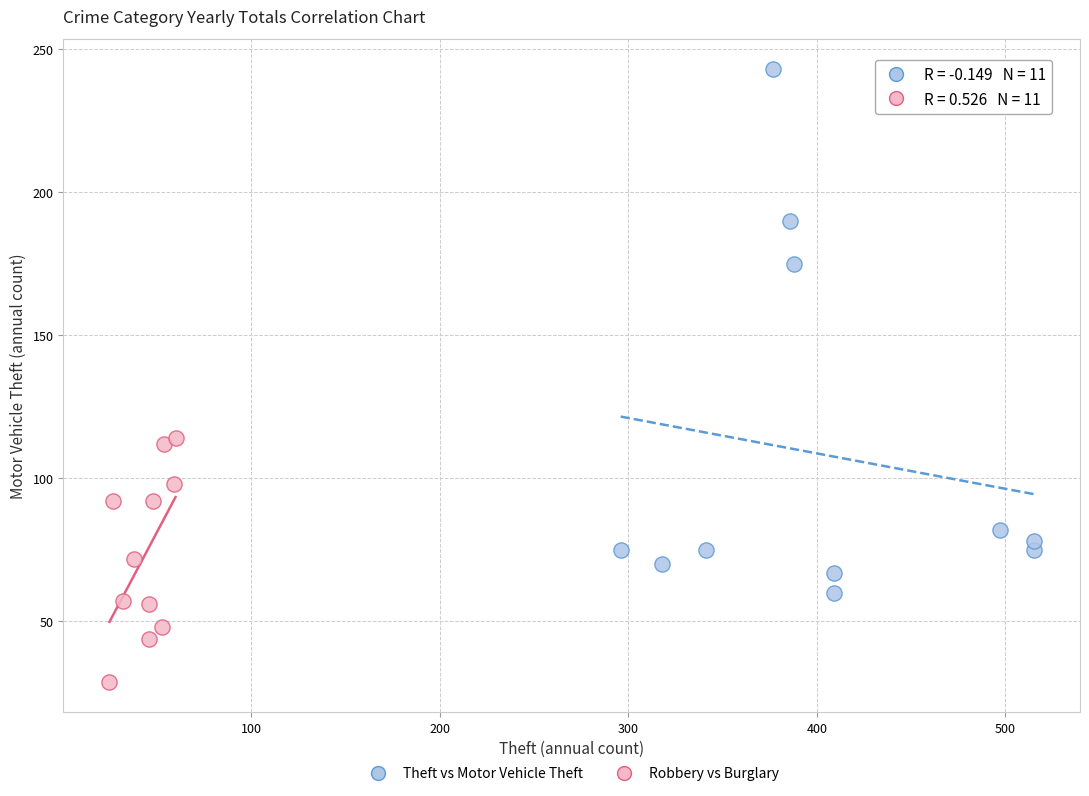

Which series has the largest Y range (max minus min)?

Theft vs Motor Vehicle Theft